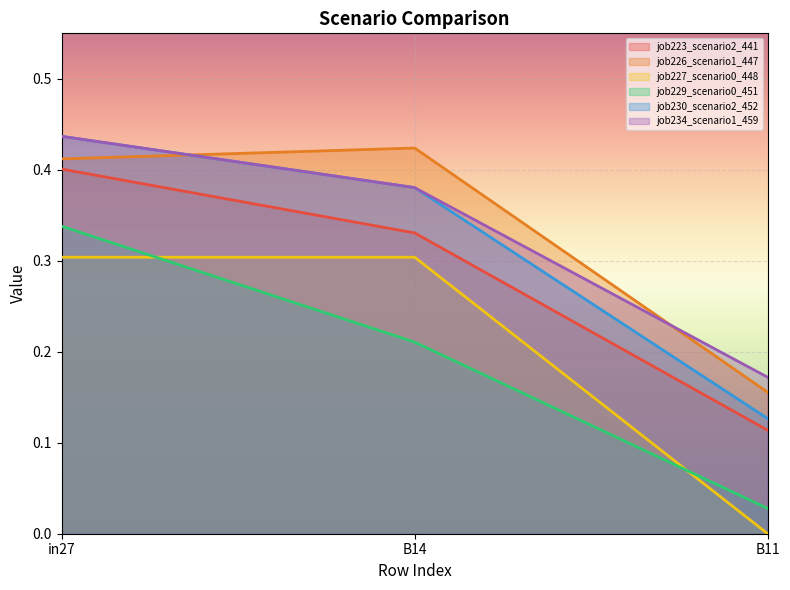

At which label does job226_scenario1_447 reach its minimum?

B11